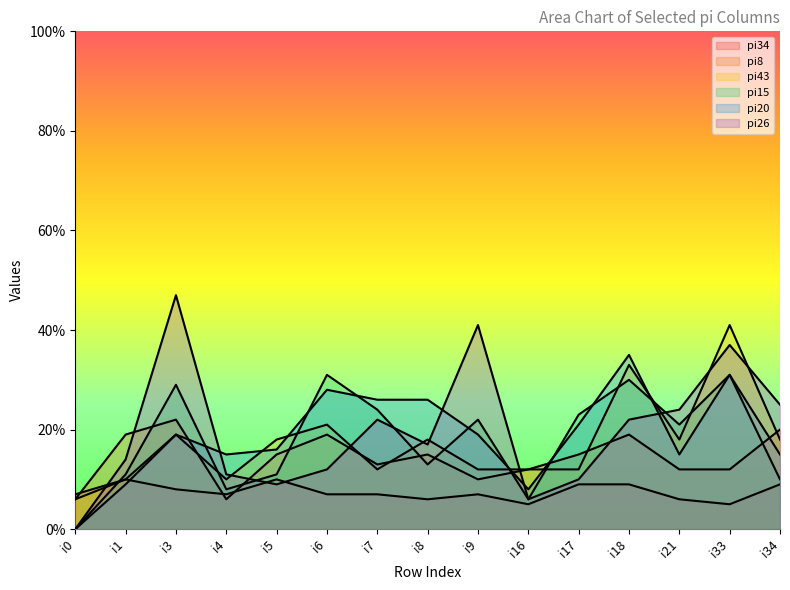

Read the pi15 value at i5, to the nearest 10.

10